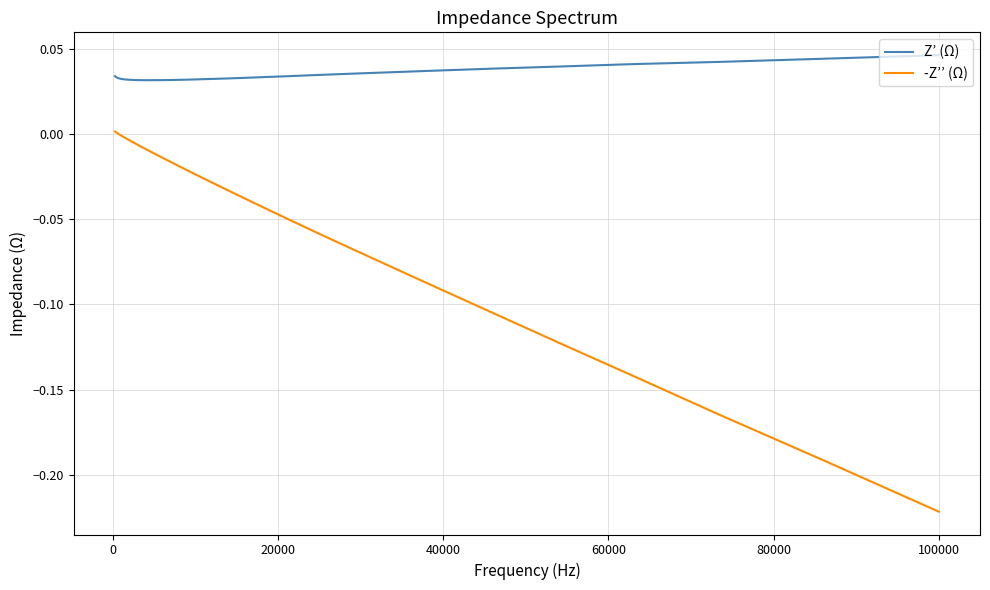

How many values in the -Z’’ (Ω) series are below 0?

33